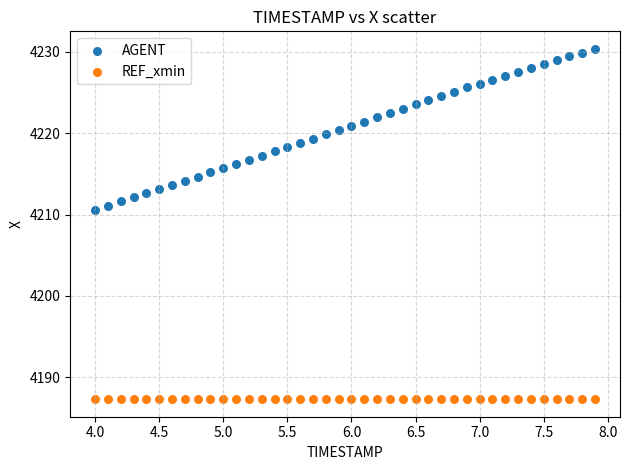

Which series contains the lowest Y value?

REF_xmin